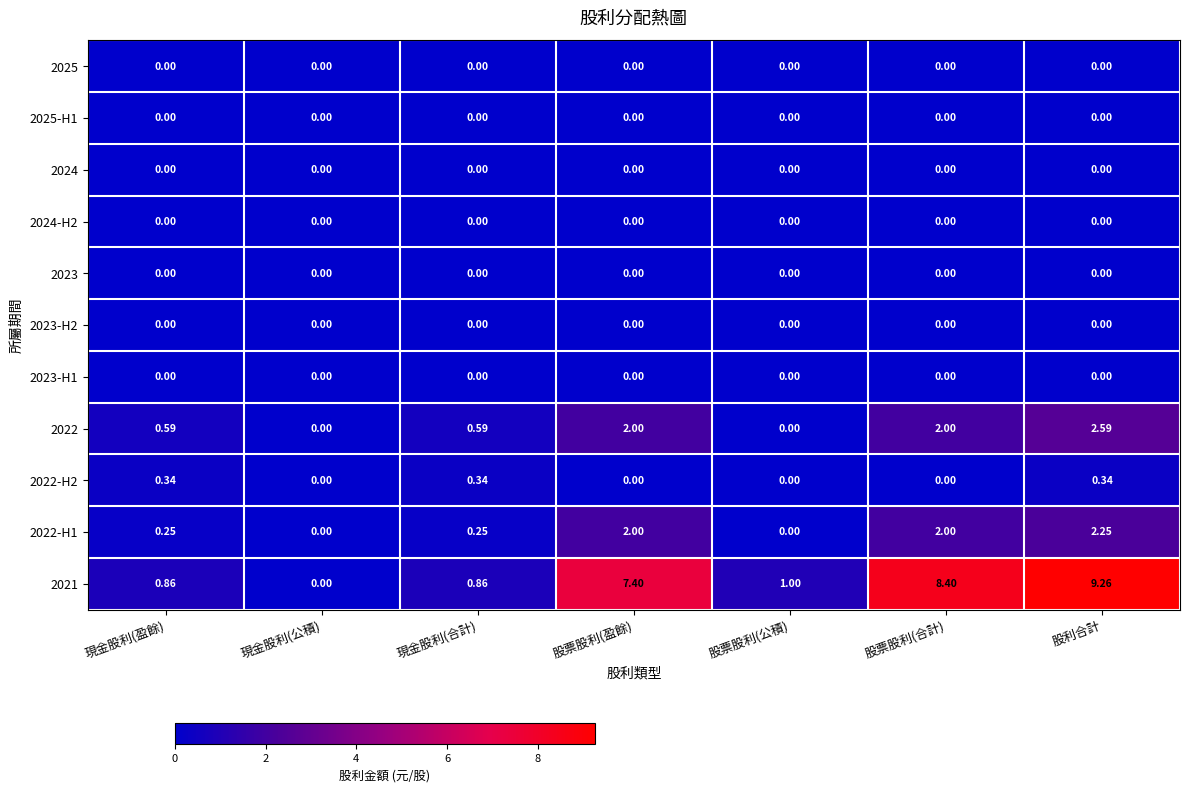

Which series has the widest spread of values?

2021